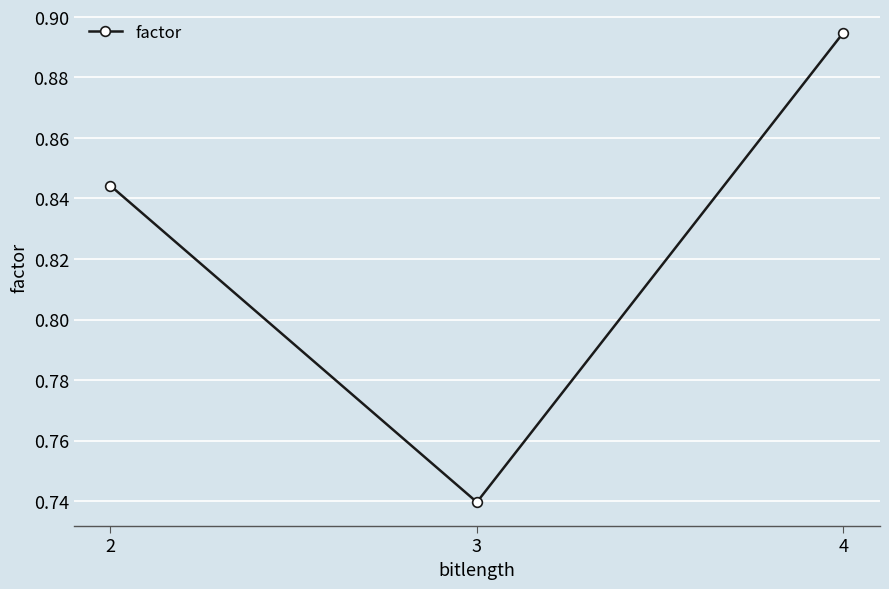

How many lines are shown in the chart?

1